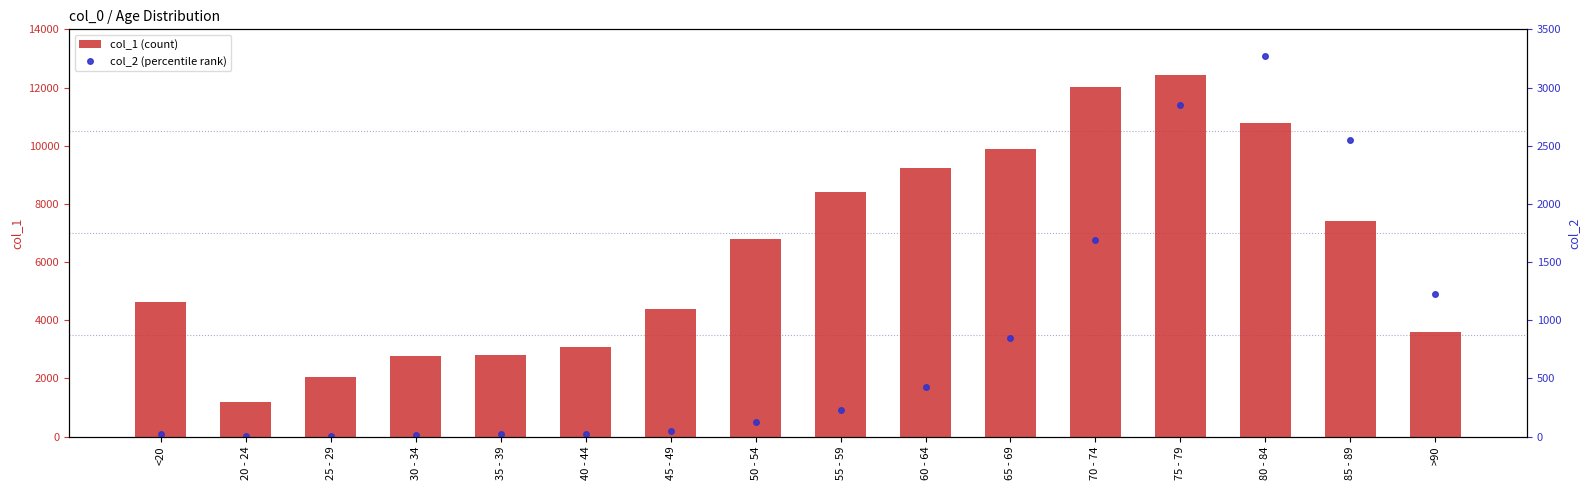

What is the sum of all col_2 (percentile rank) values?

13343